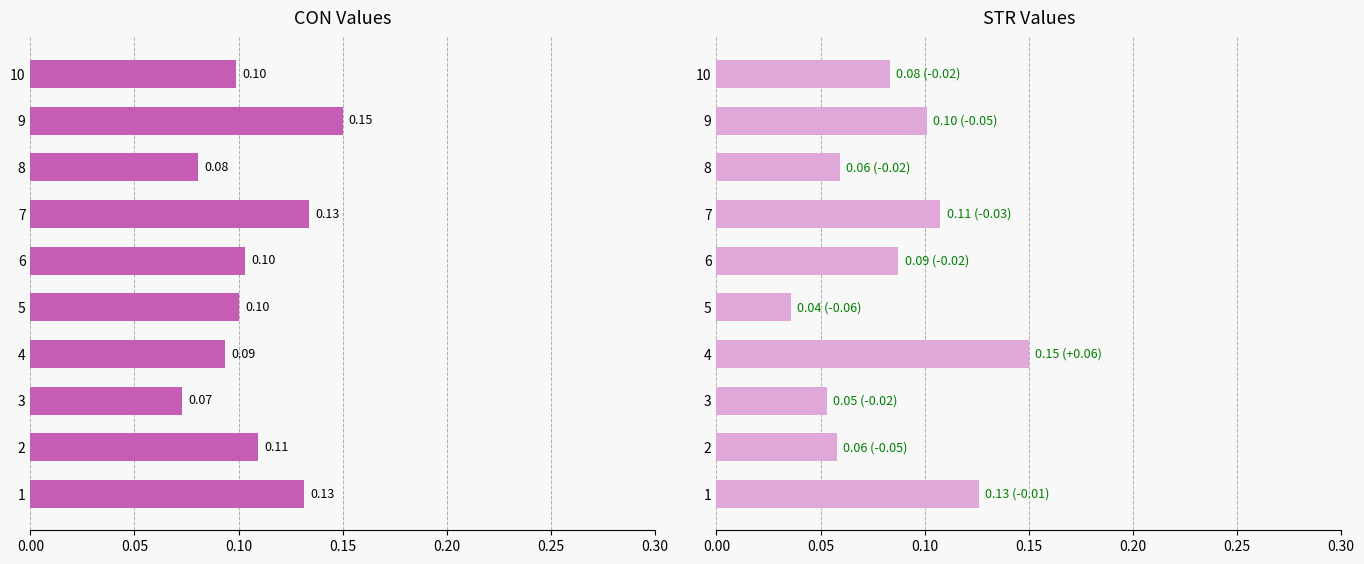

The STR series shows 0.2 at 7. True or false?

False